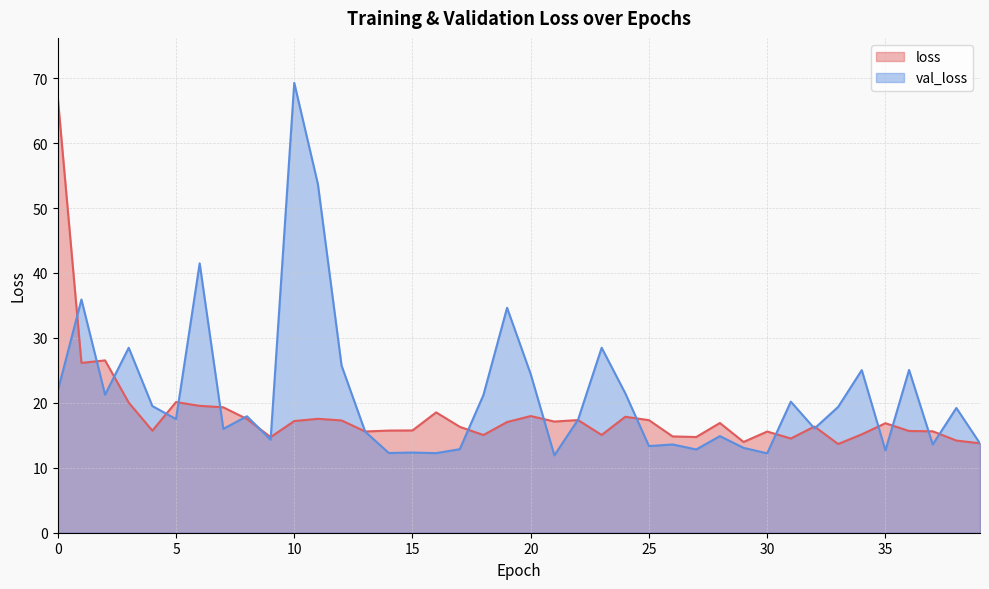

What are all the series names shown in the legend?

loss, val_loss